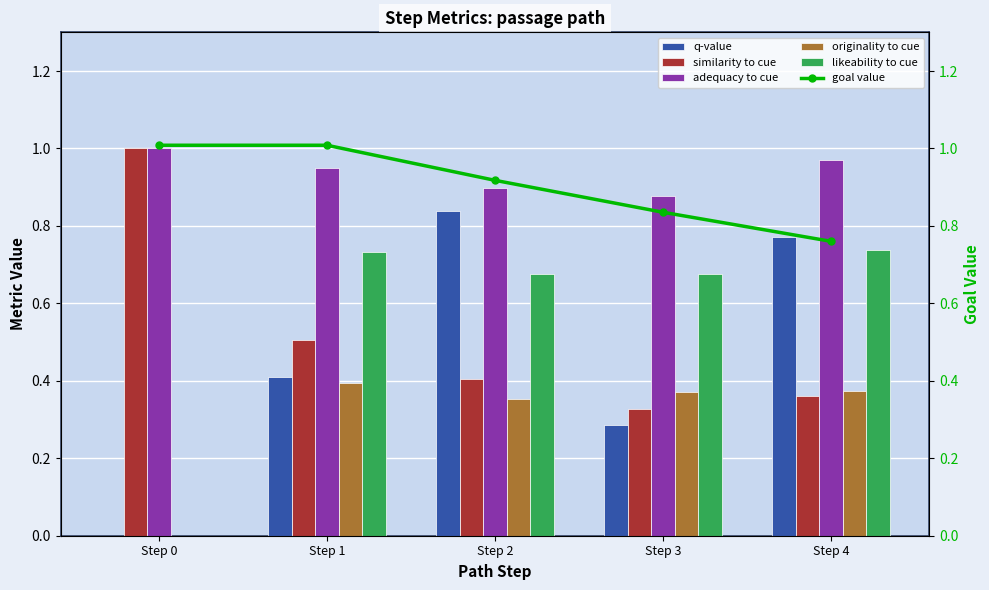

Reading left to right, transcribe all the data shown in this chart.

q-value: 0.0	0.4	0.8	0.3	0.8
similarity to cue: 1.0	0.5	0.4	0.3	0.4
adequacy to cue: 1.0	0.9	0.9	0.9	1.0
originality to cue: 0.0	0.4	0.4	0.4	0.4
likeability to cue: 0.0	0.7	0.7	0.7	0.7
goal value: 1.0	1.0	0.9	0.8	0.8